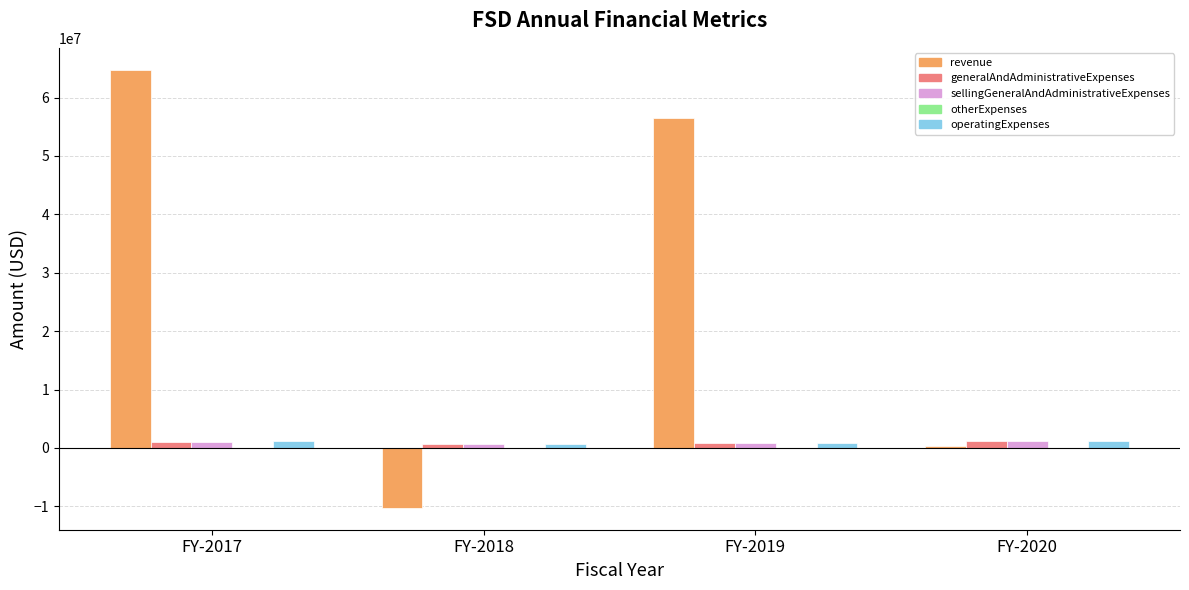

Between FY-2019 and FY-2020, which series saw the biggest shift?

revenue